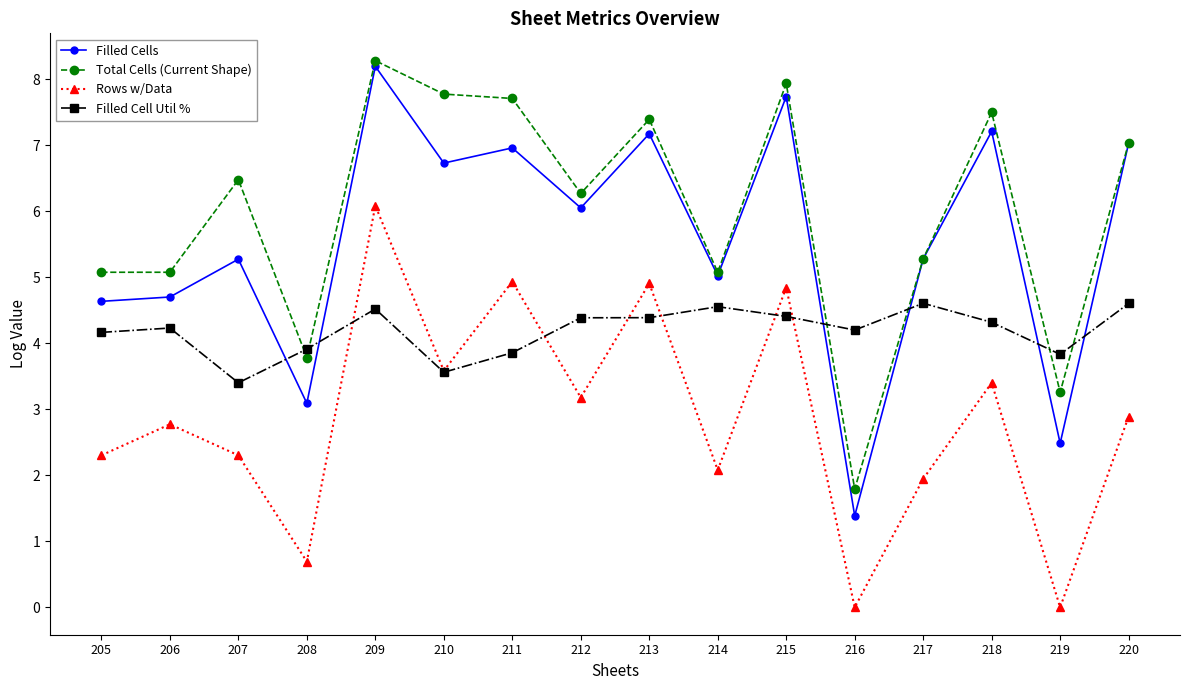

Which series has the largest total across all categories?

Total Cells (Current Shape)